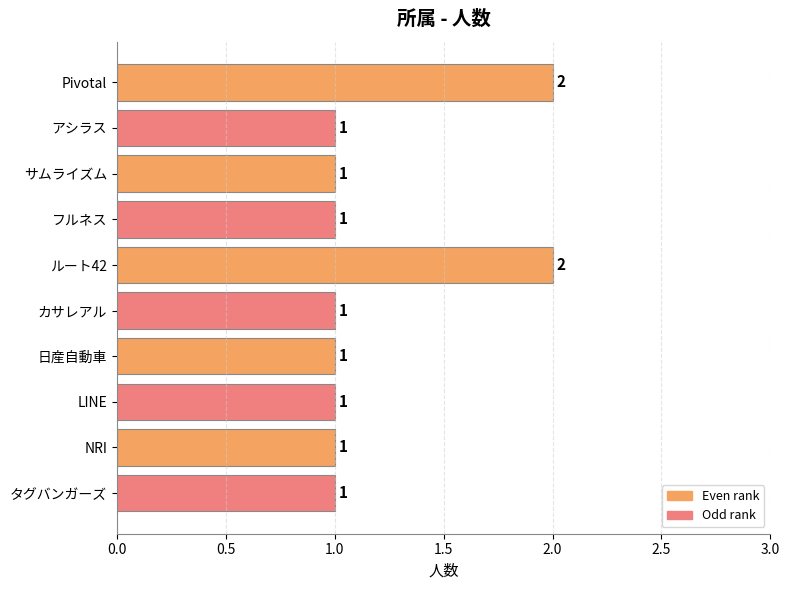

Reading bottom to top, extract all data points from this chart.

タグバンガーズ=1	NRI=1	LINE=1	日産自動車=1	カサレアル=1	ルート42=2	フルネス=1	サムライズム=1	アシラス=1	Pivotal=2